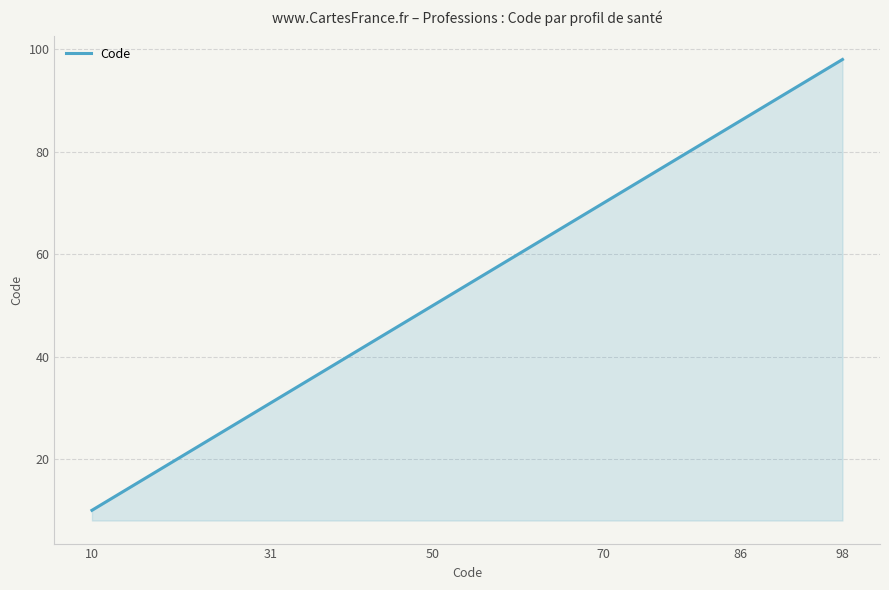

What is the difference between the maximum and minimum values?

88.0